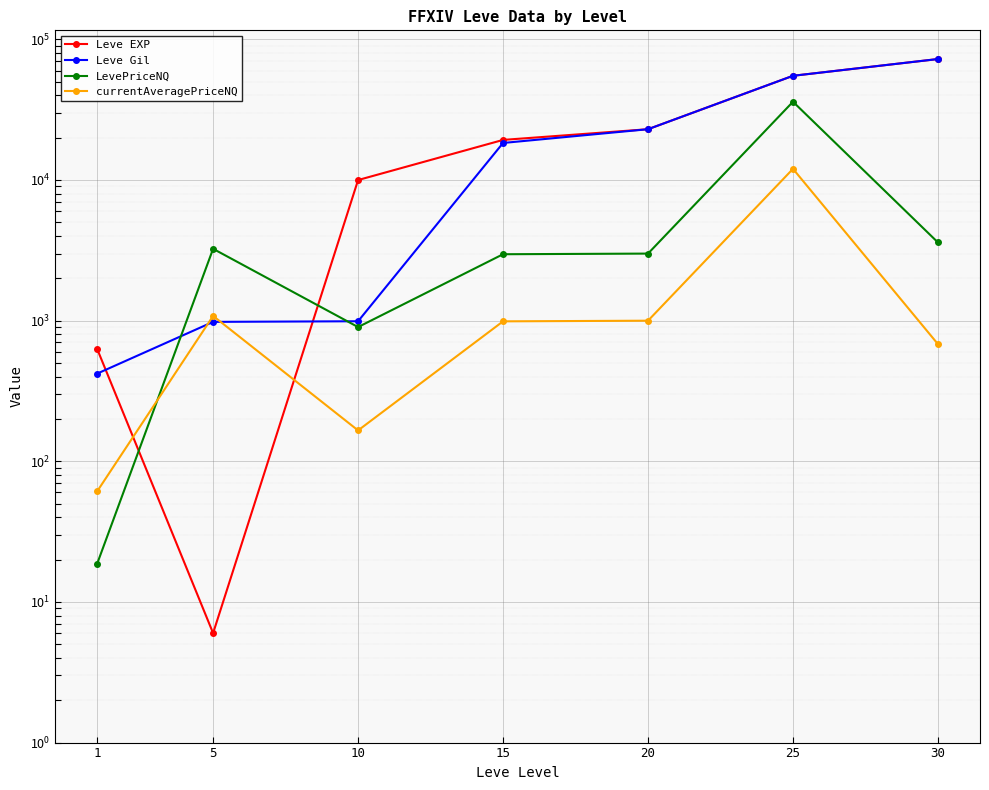

The value of LevePriceNQ at 5 is 4230.8. True or false?

False